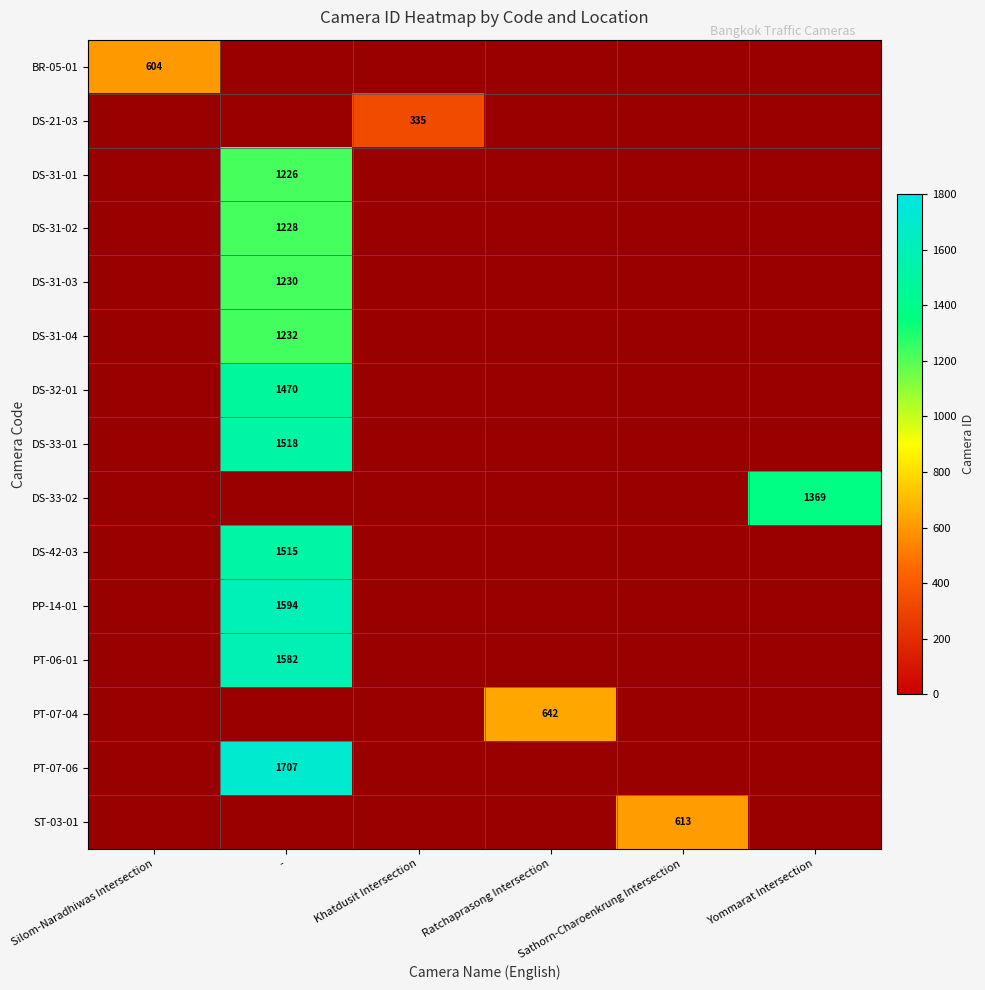

At how many categories does at least one series exceed 555?

5